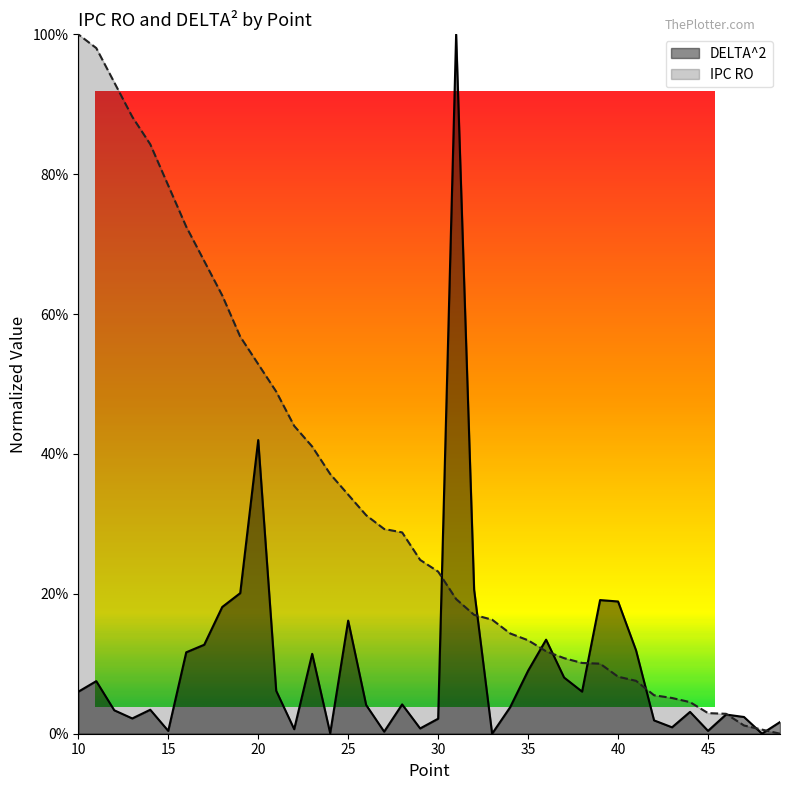

How many data points in DELTA^2 are above 0?

39